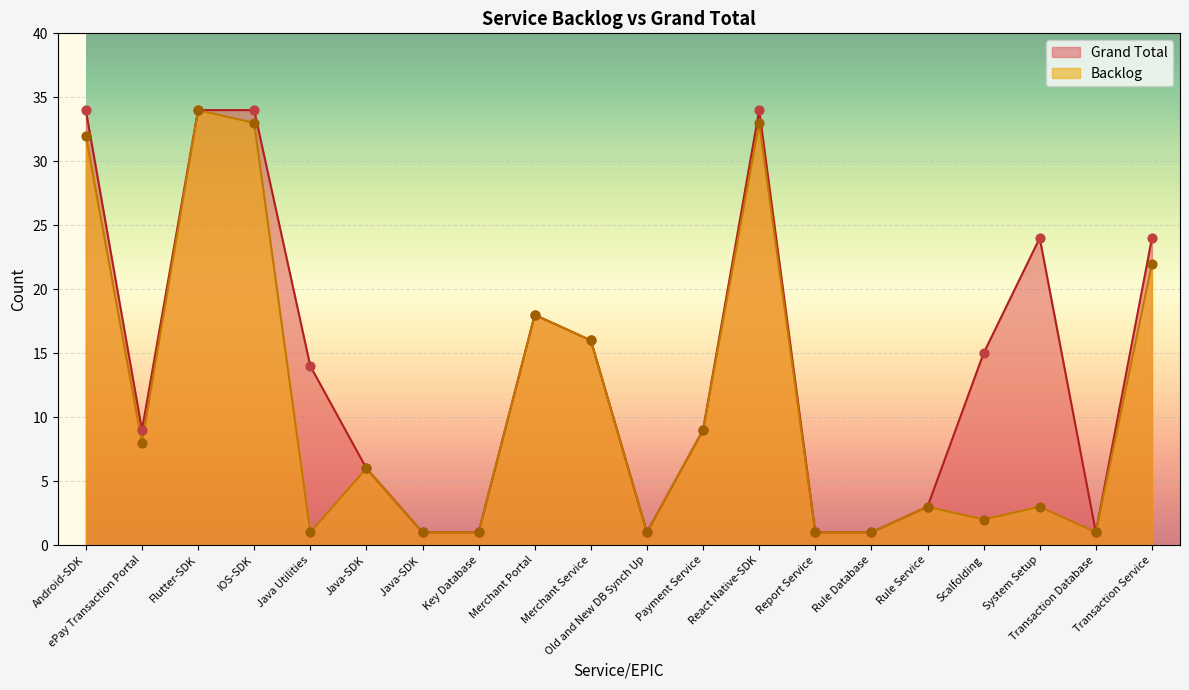

Which series contains the lowest Y value?

Backlog